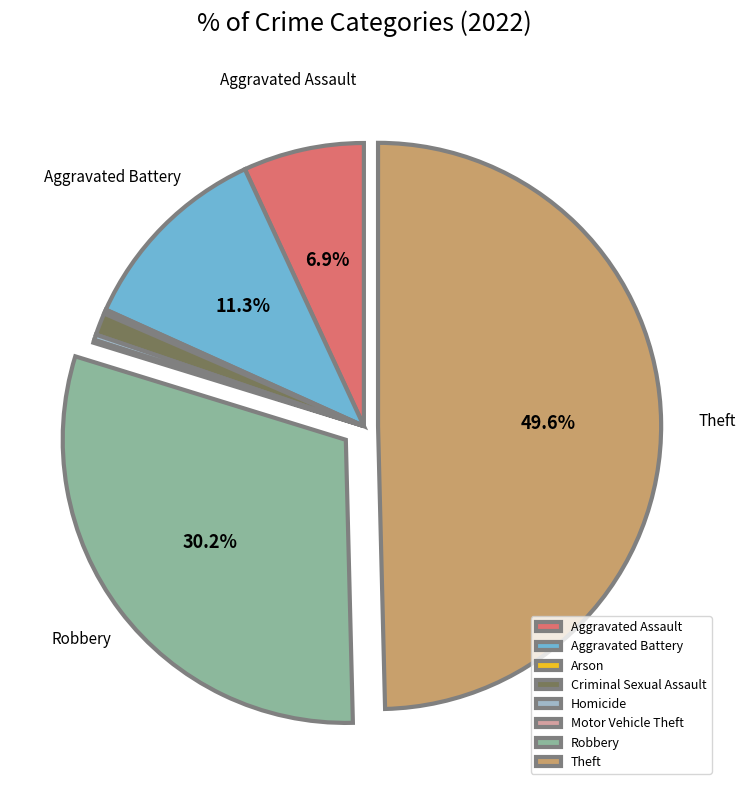

Does Robbery account for over 50% of the chart?

No